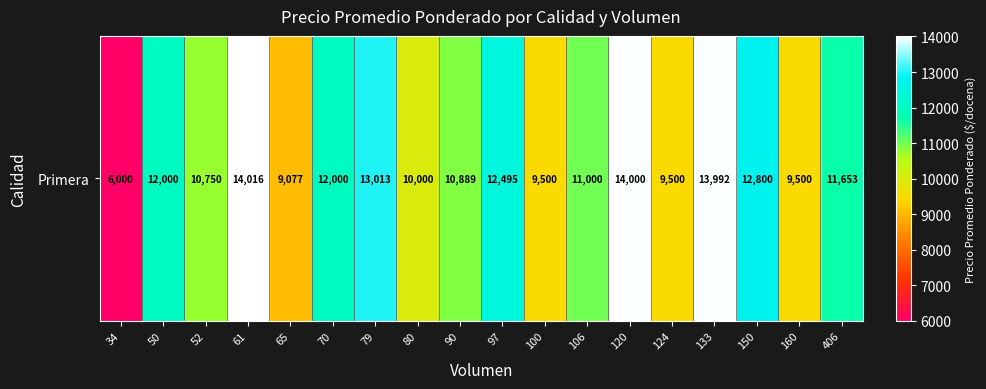

The value at 34 is 6000. True or false?

True